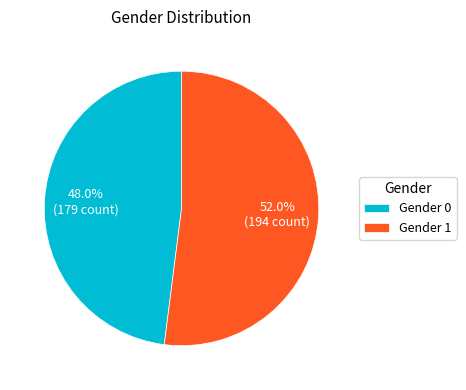

Do Gender 1 and Gender 0 together represent more than half of the pie?

Yes